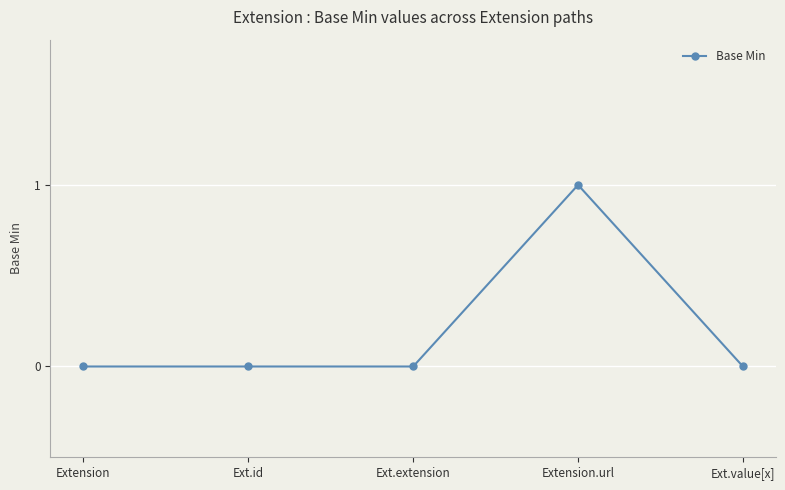

What is the change in value from Ext.id to Extension.url?

+1